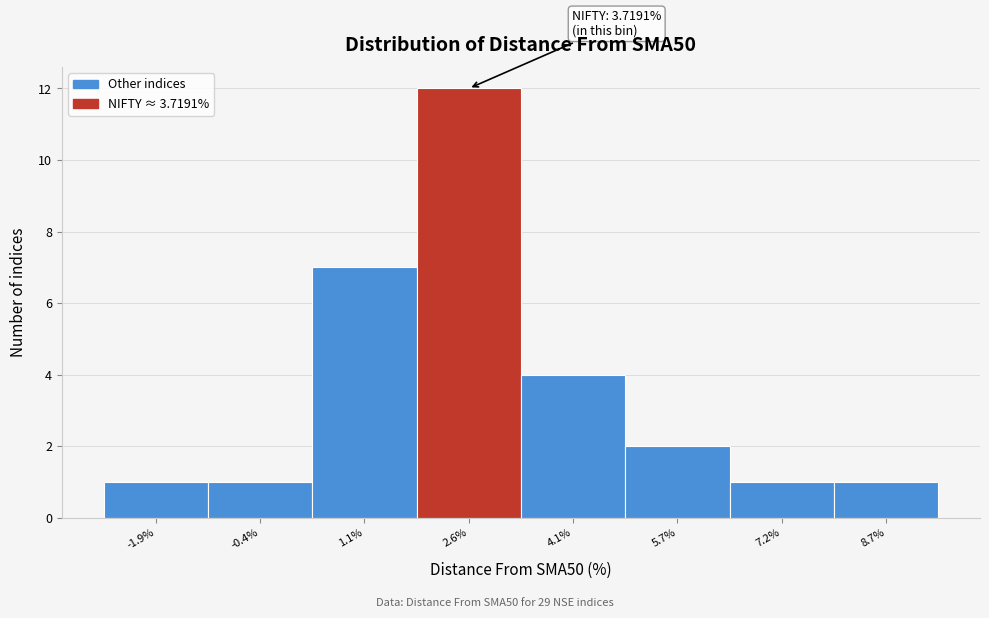

Reading right to left, extract all data points from this chart.

1	1	2	4	12	7	1	1